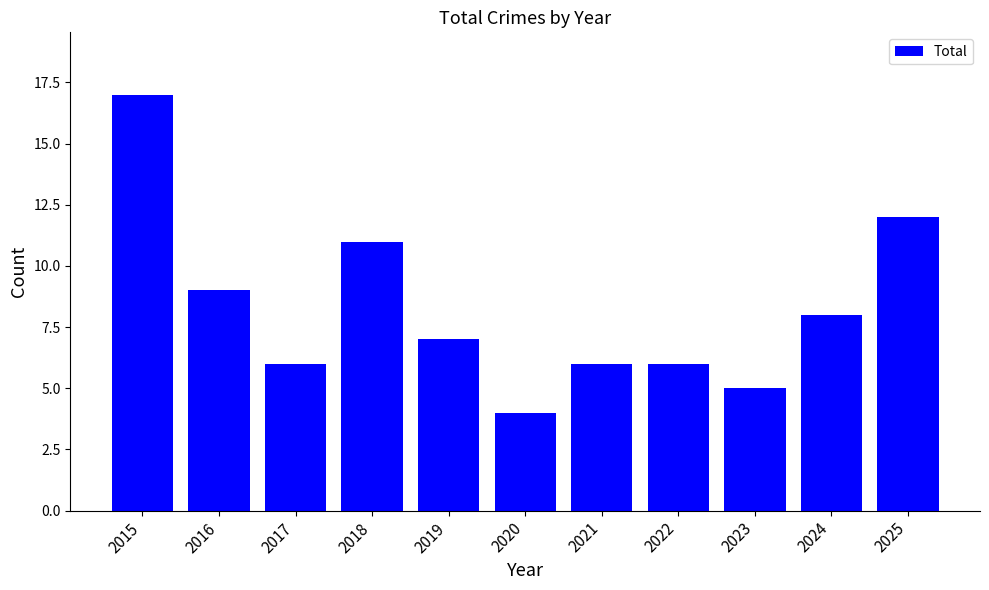

The value at 2023 is 5. True or false?

True